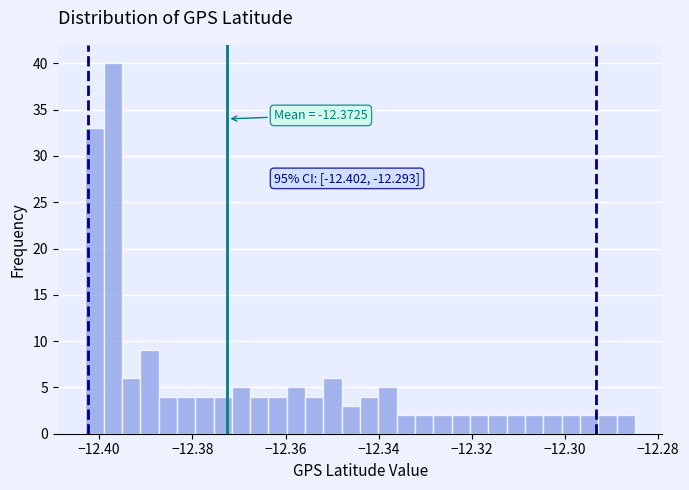

Read against the x-axis, roughly where is the centre of the tallest bar?

-12.398